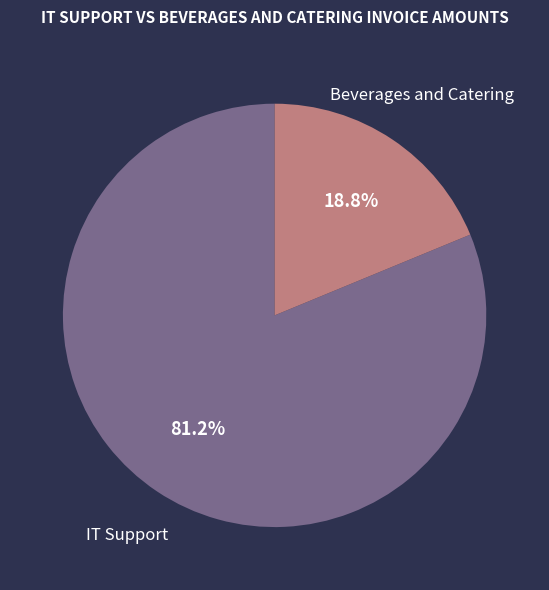

Is there a majority slice in this chart?

Yes